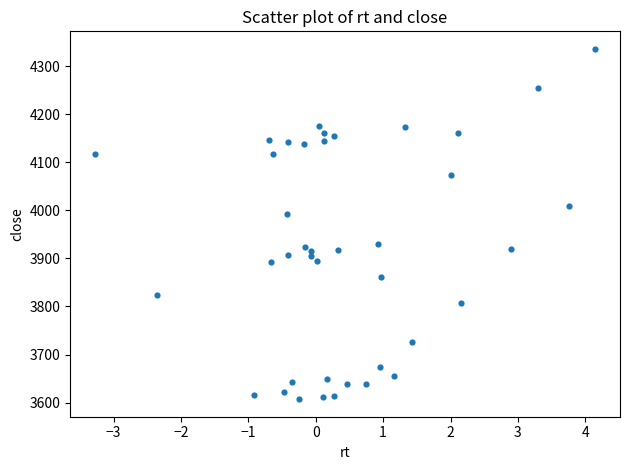

What Y value in the scatter plot is closest to 3971?

3992